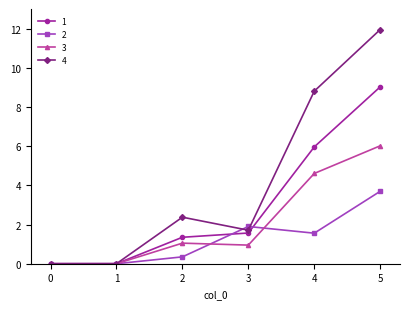

Count the number of categories in the chart.

6